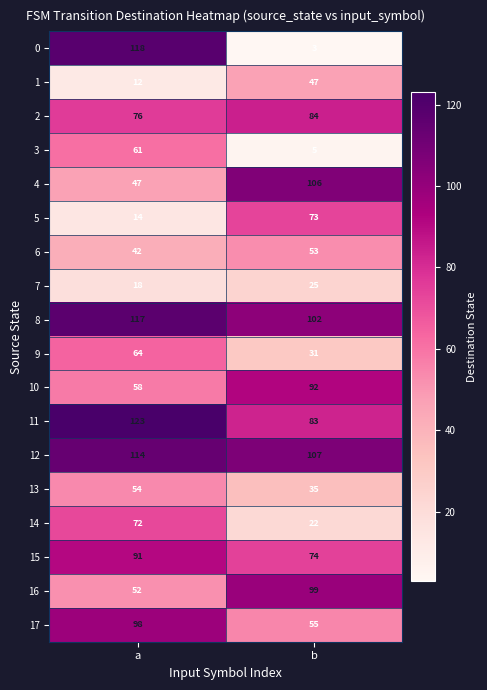

Which series has the largest range (max minus min)?

0